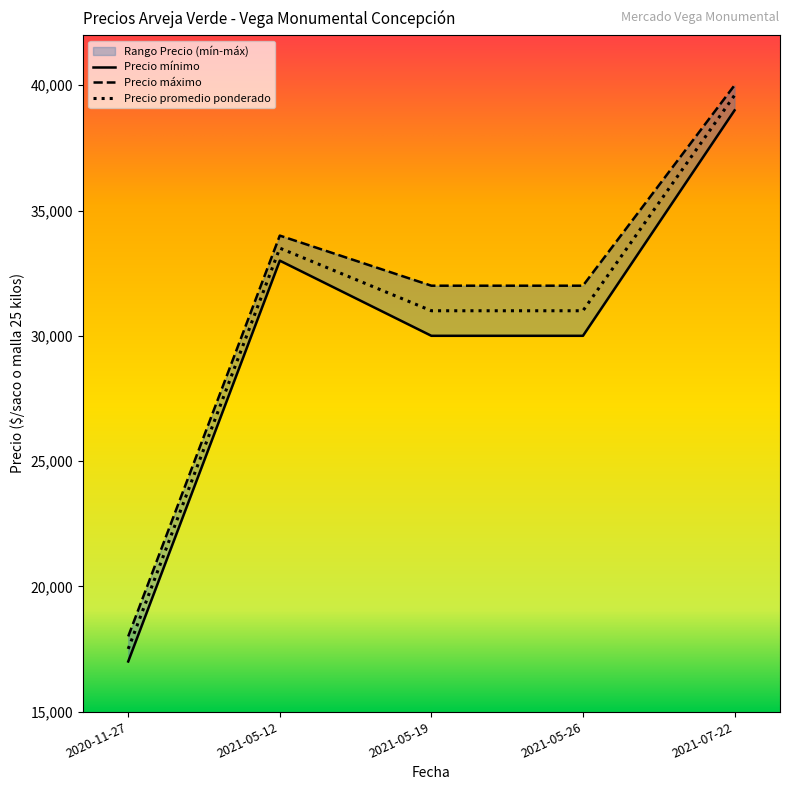

What value does the Precio promedio ponderado series have at 2020-11-27, to the nearest 100?

17500